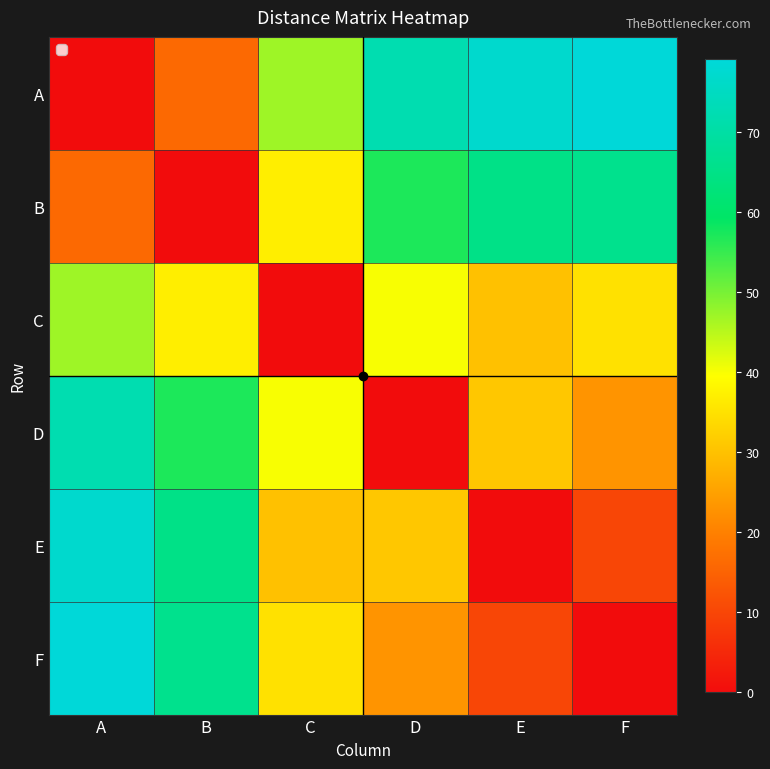

At which category does the chart reach its minimum across all series?

A